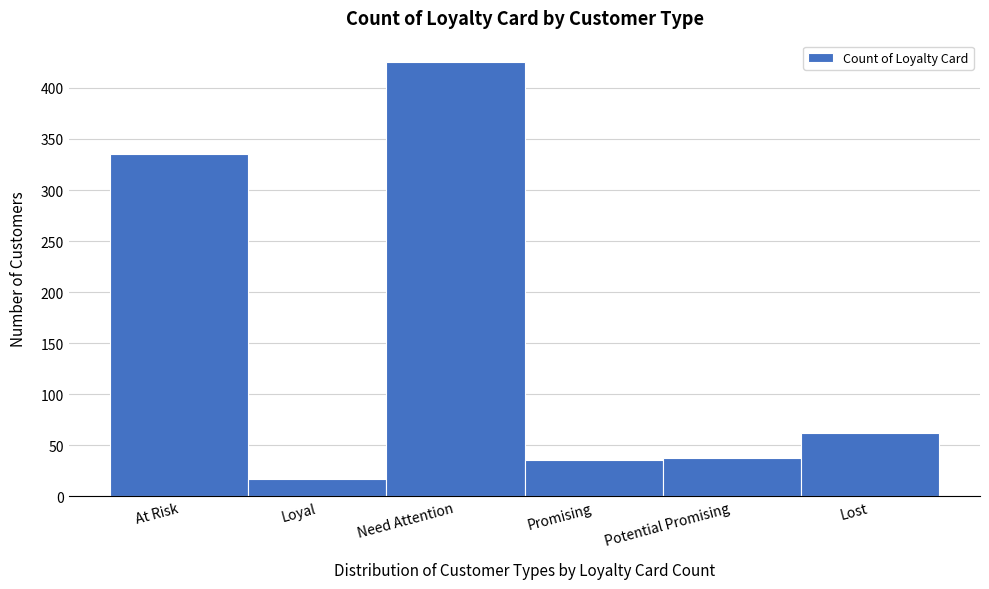

Reading left to right, transcribe all the data shown in this chart.

335	17	425	36	38	62